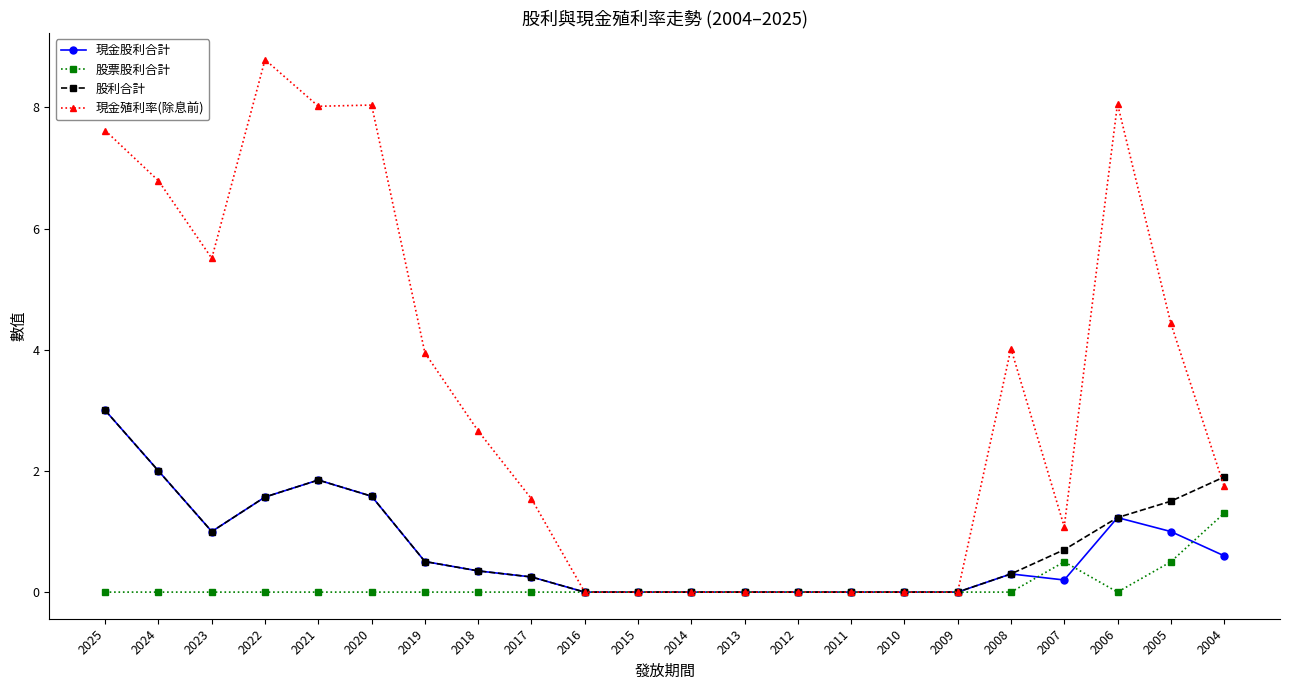

True or false: 股票股利合計 has more than 0 interior local peaks.

True